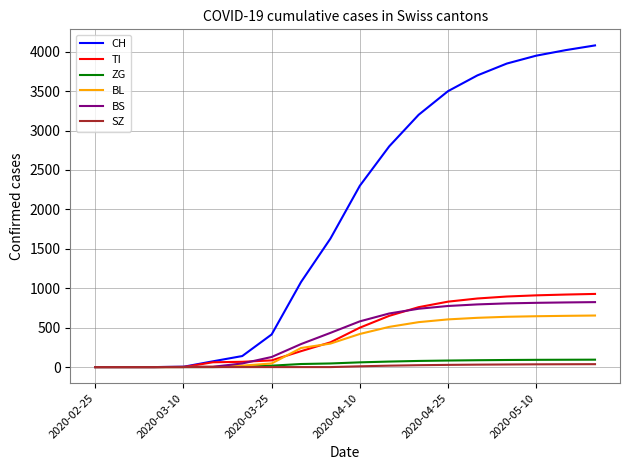

Which series has the largest range (max minus min)?

CH